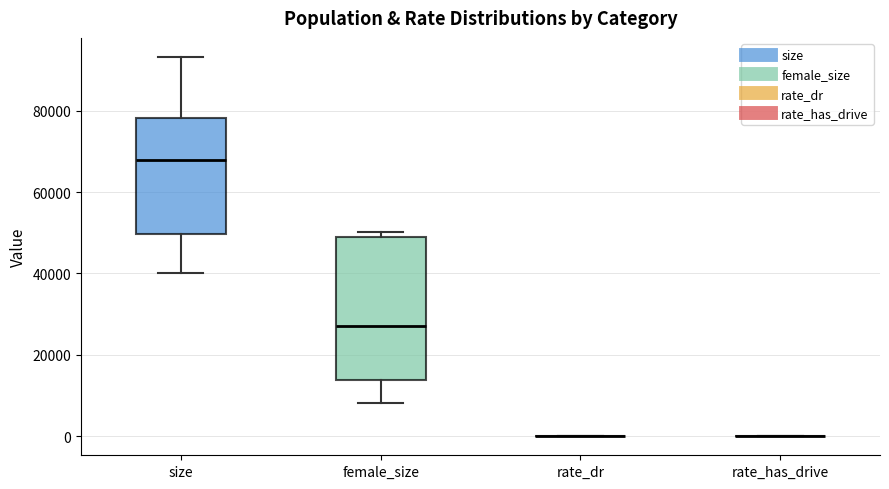

Comparing the boxes themselves (not the whiskers), which one is the tallest?

female_size